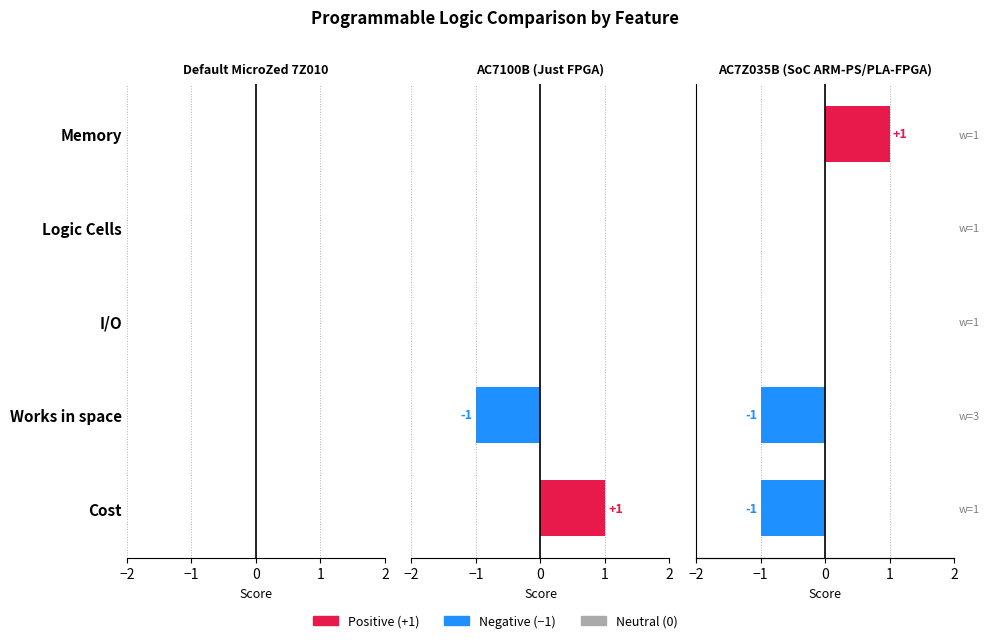

How many bars are there in each group?

3